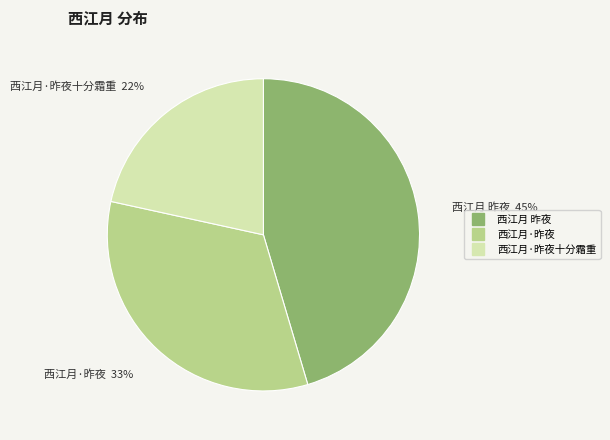

Does any single category account for the majority?

No